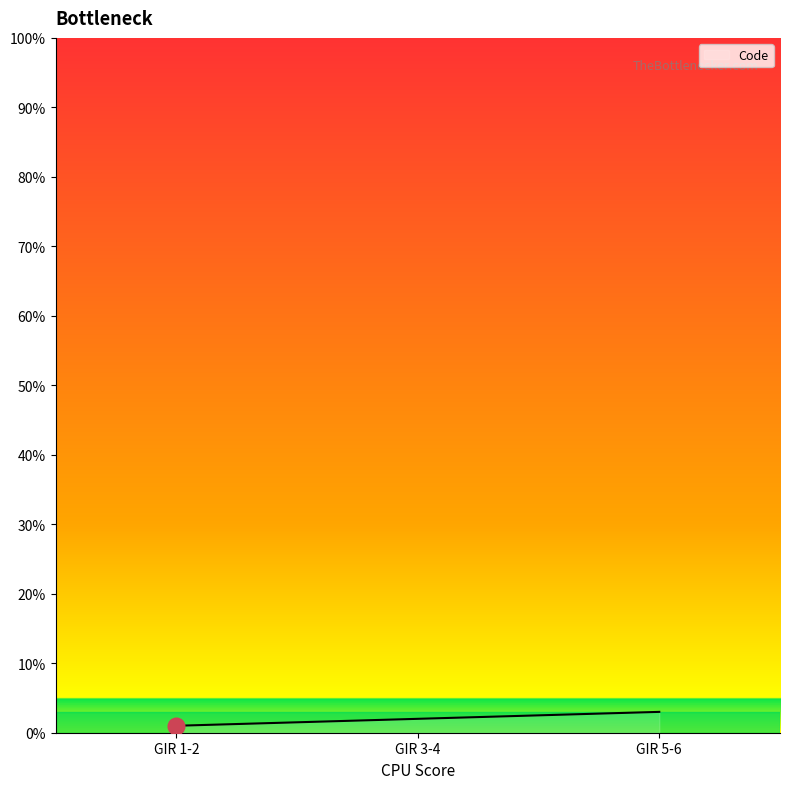

What is the difference between the maximum and minimum values?

2.0